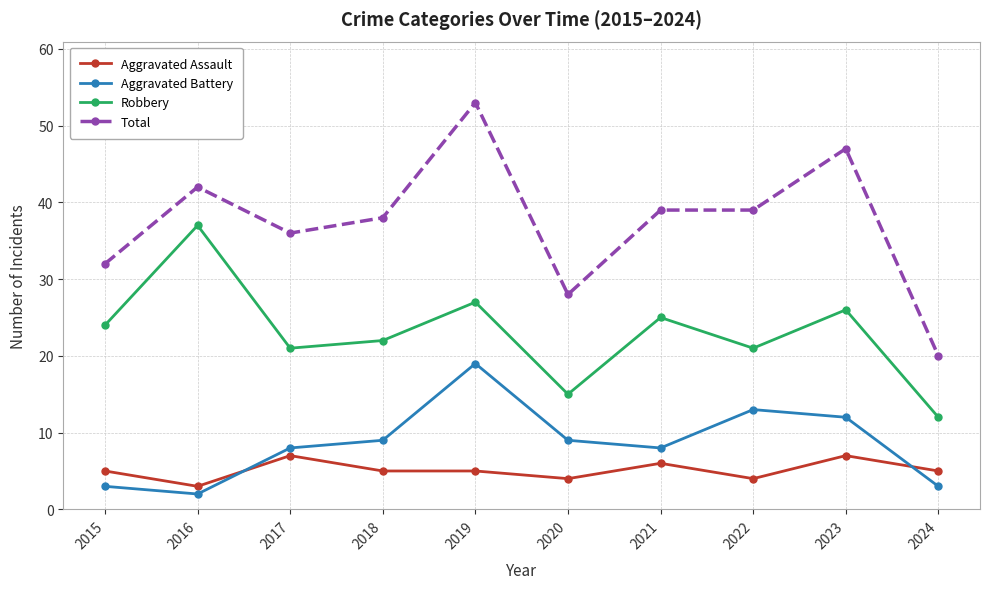

Which series changed the most between 2018 and 2020?

Total